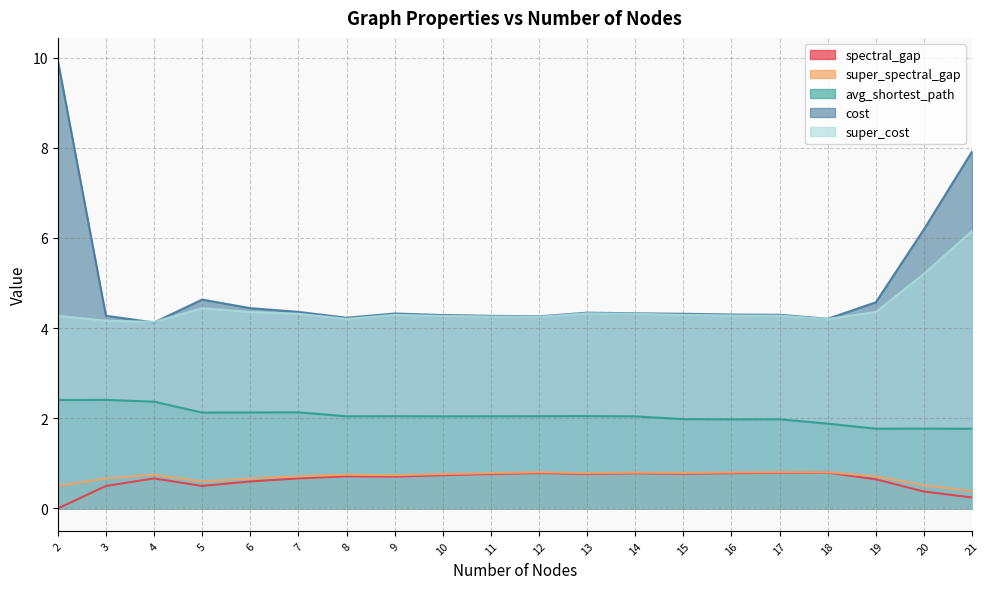

The value of super_spectral_gap at 14 is 0.4. True or false?

False